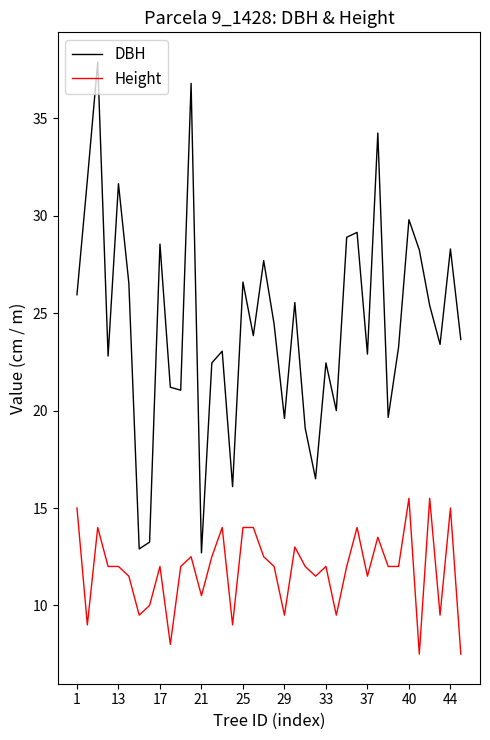

True or false: Height and DBH cross at least once.

False